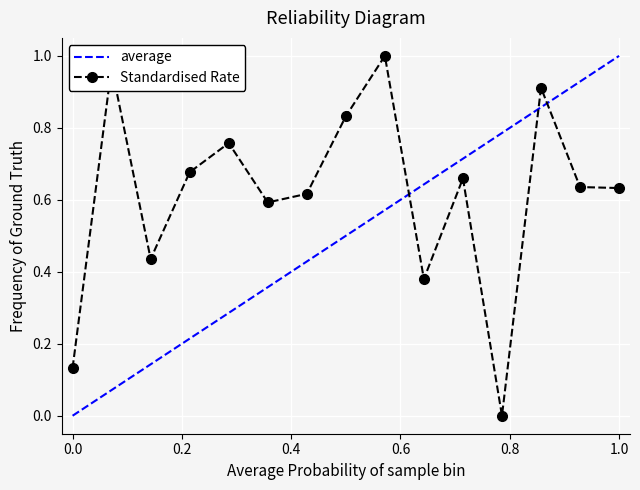

After their last crossing, which series has the higher values: average or Standardised Rate?

average